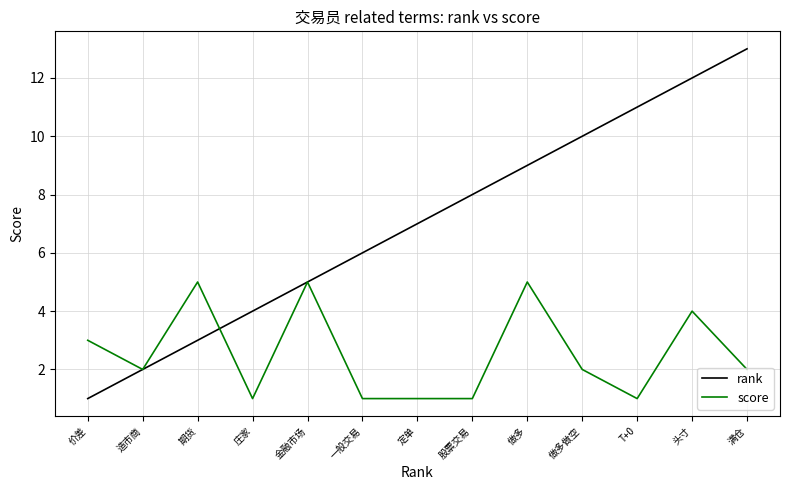

What is the spread (max minus min) of values at 价差?

2